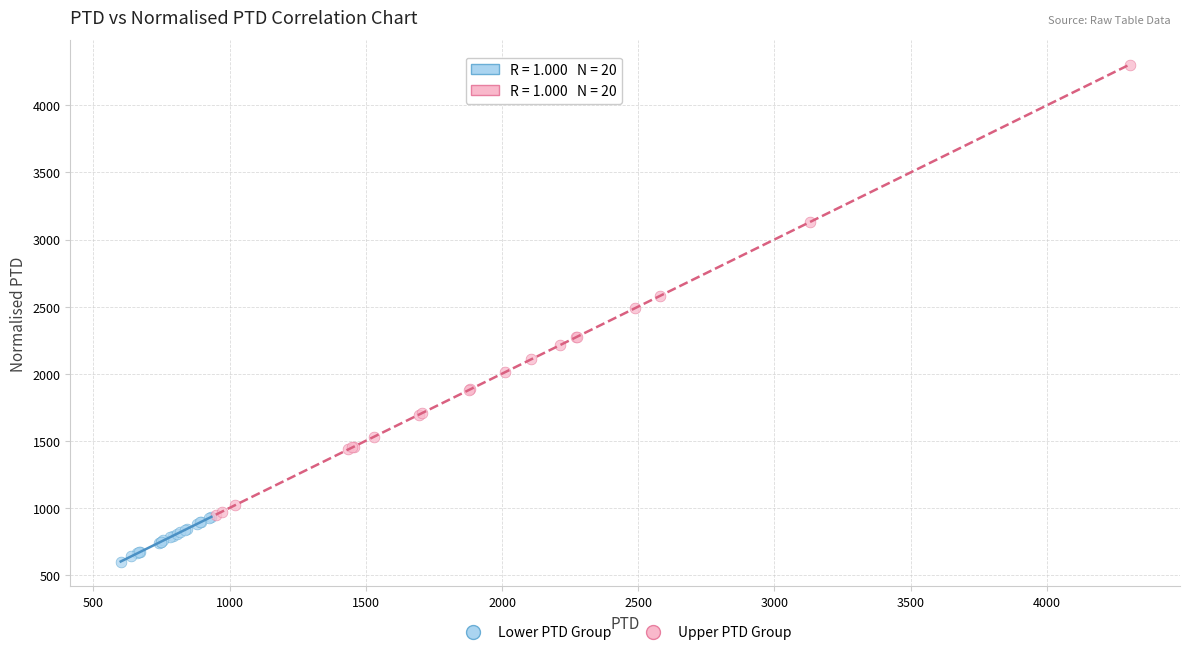

Which series contains the lowest Y value?

Lower PTD Group